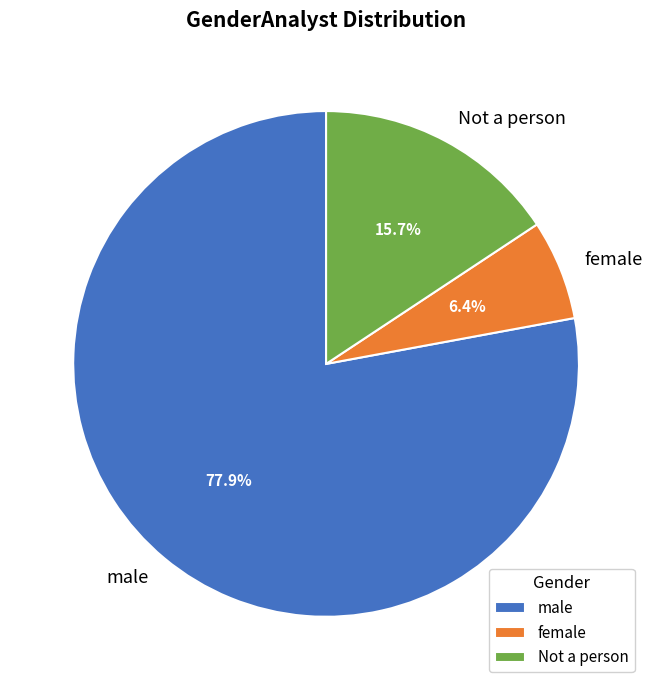

Is the sum of male and female greater than half?

Yes